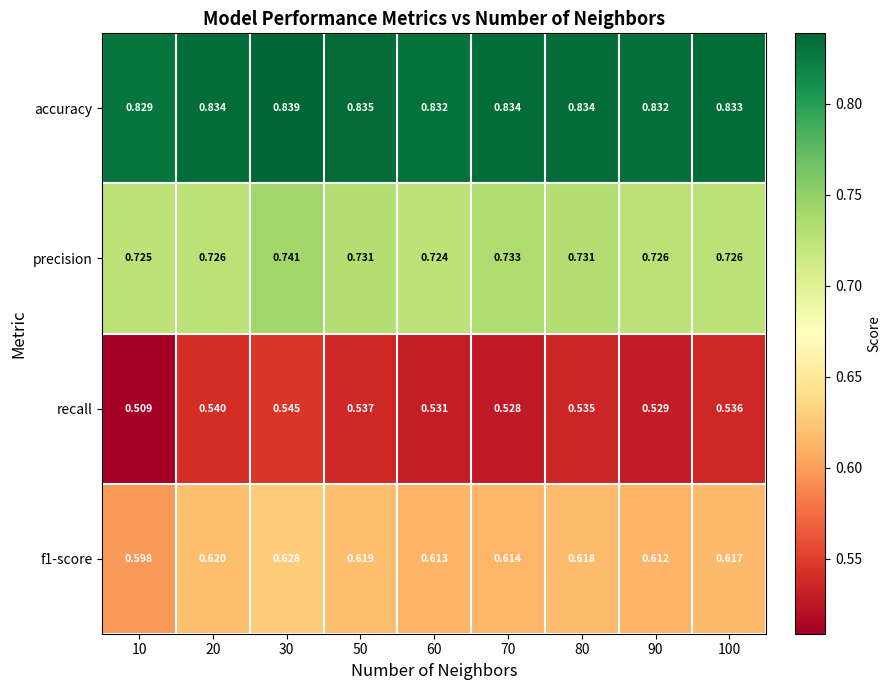

Which series has the largest total across all categories?

accuracy